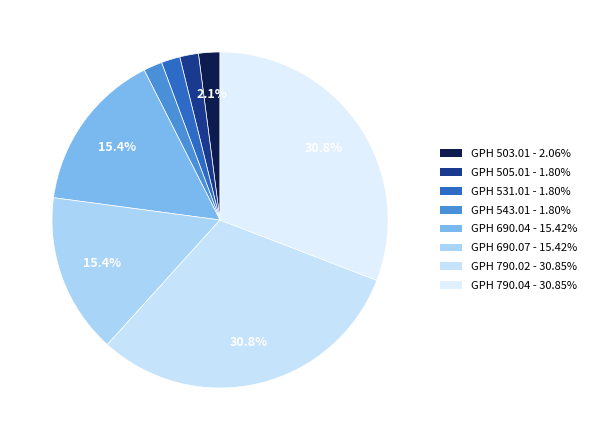

To the nearest percent, what is the combined percentage of GPH 531.01 and GPH 503.01?

4%